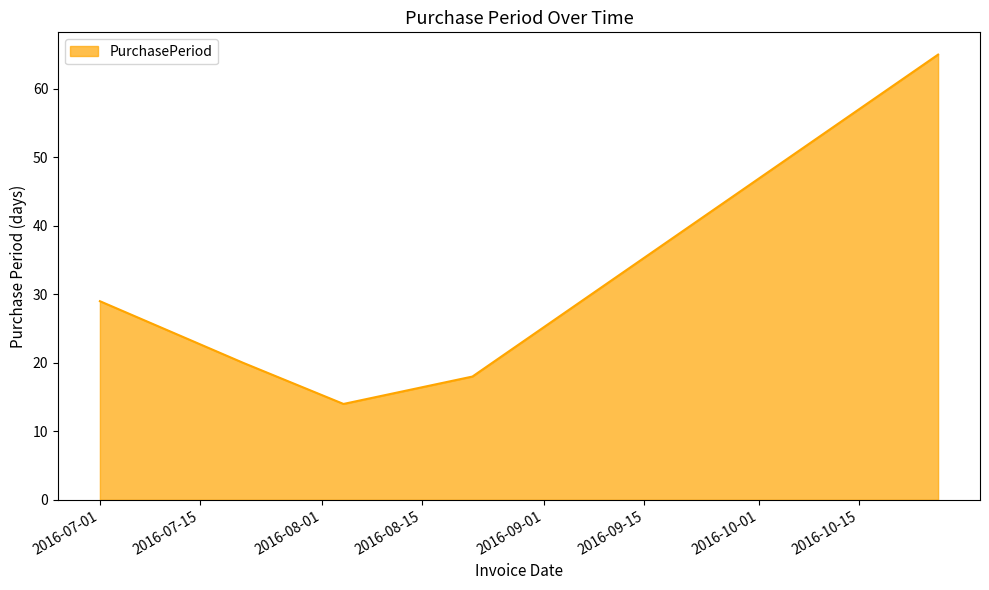

How many distinct data groups are displayed?

1